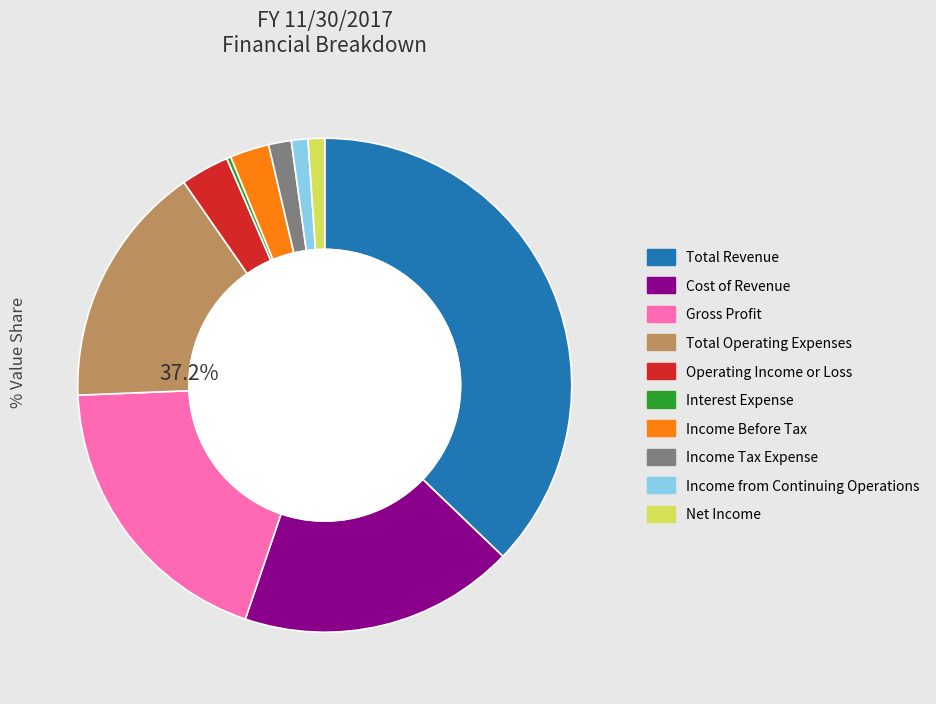

How many slices are in this pie chart?

10